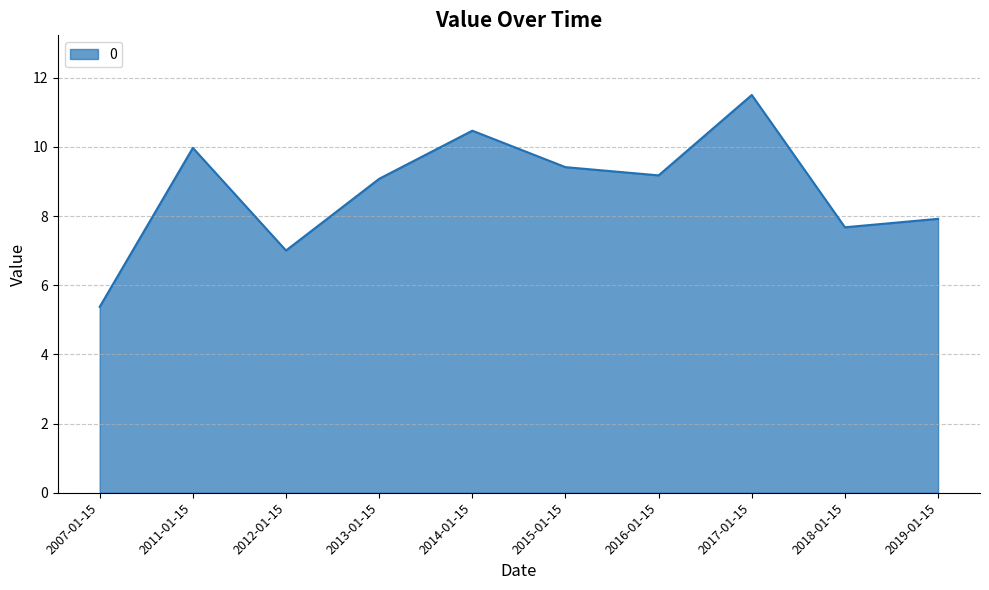

How many distinct data groups are displayed?

1